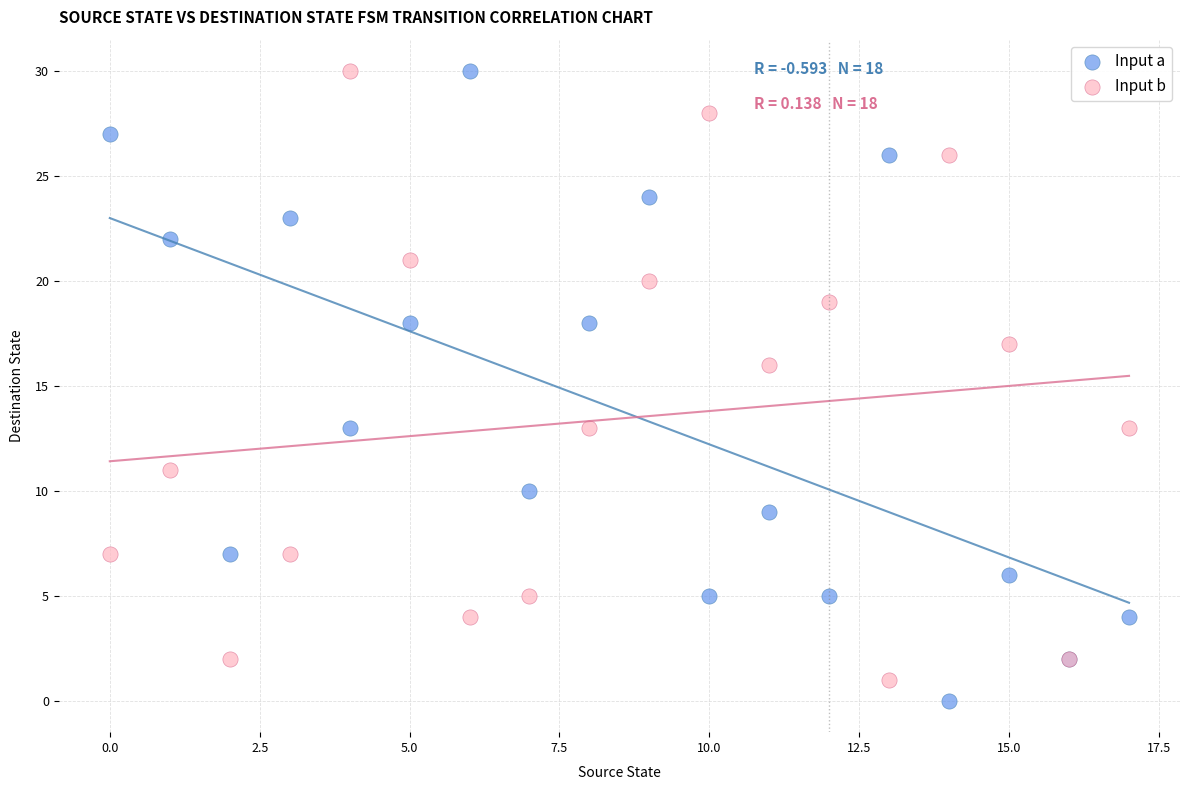

Which series has the widest spread of Y values?

Input a